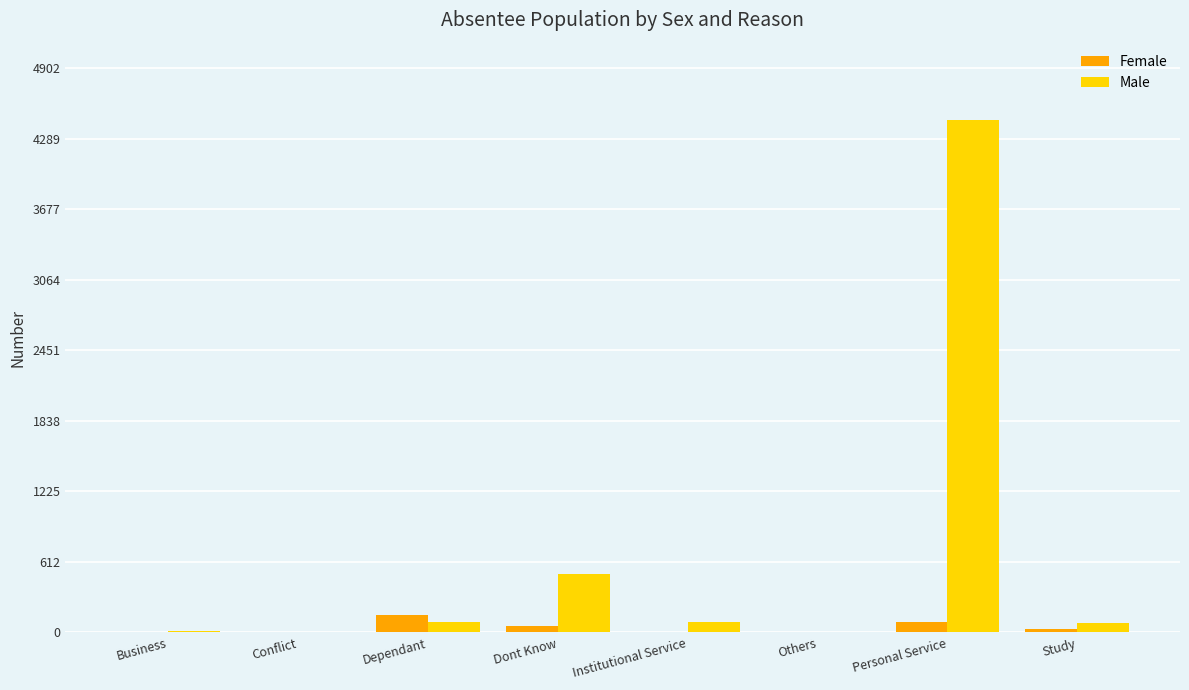

Is it true that Male equals 7 at Conflict?

True